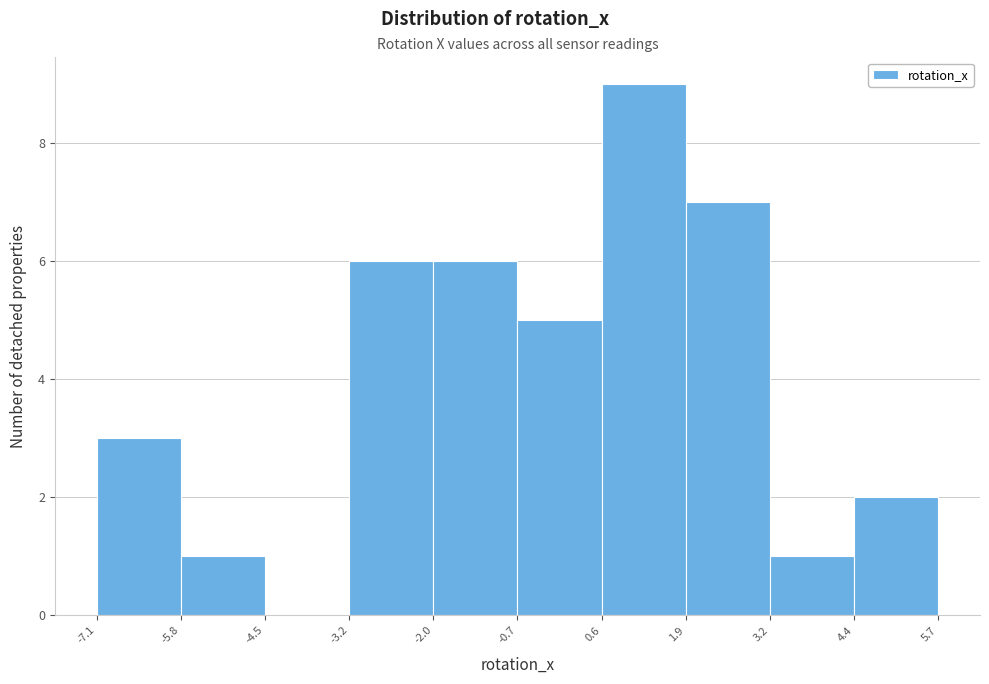

Which range on the x-axis has the tallest bar?

0.6 to 1.9